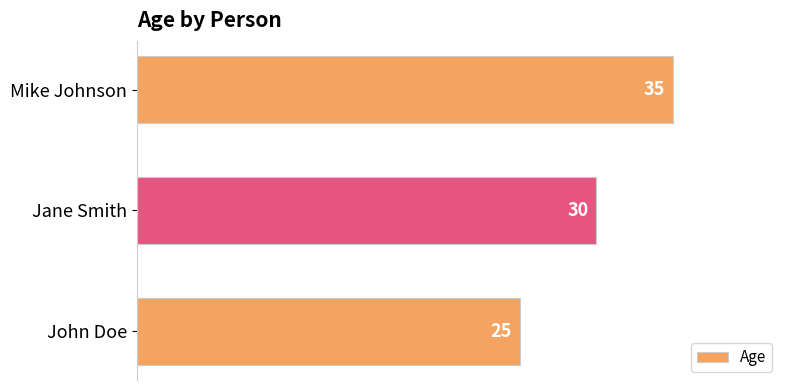

Reading top to bottom, what are all the values shown in this chart?

Mike Johnson=35	Jane Smith=30	John Doe=25